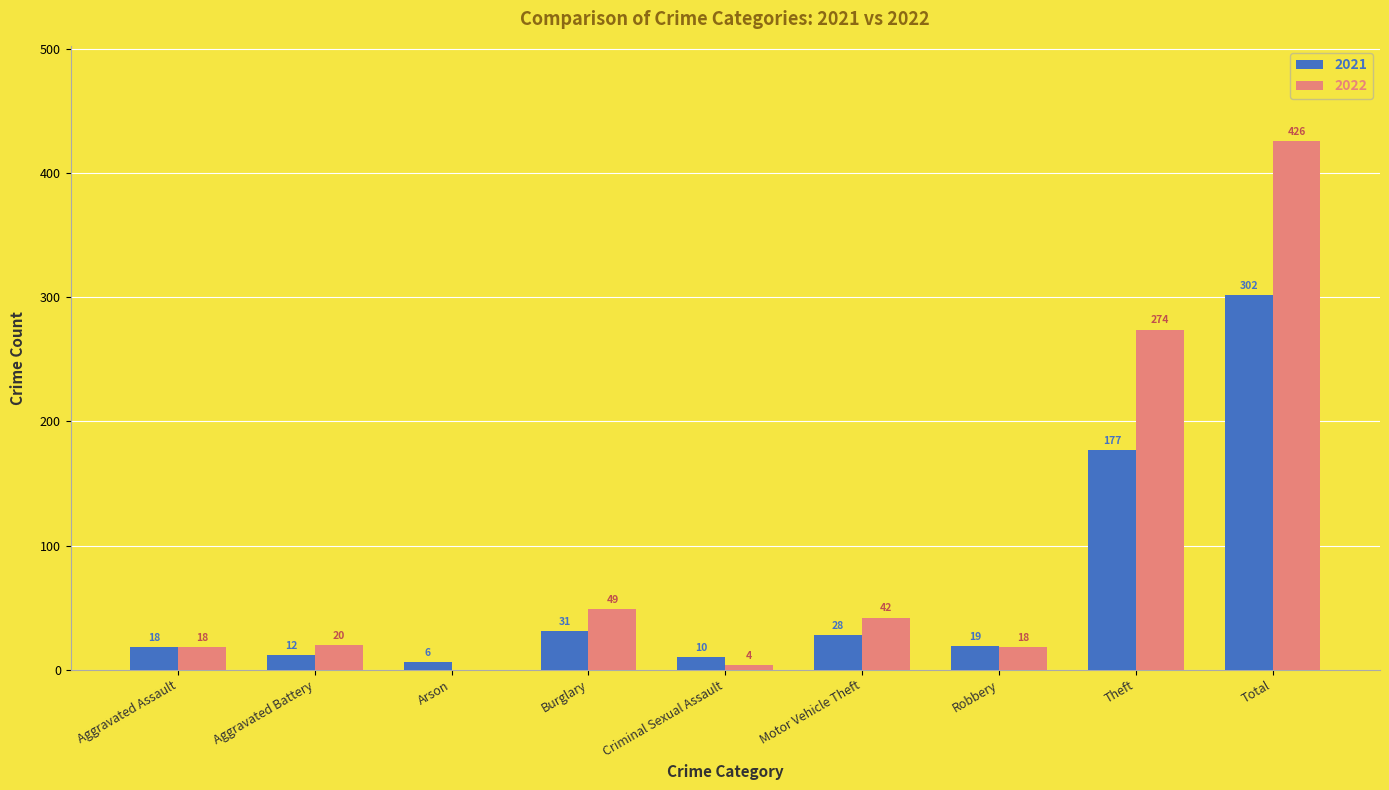

Is it true that 2022 equals 28 at Burglary?

False